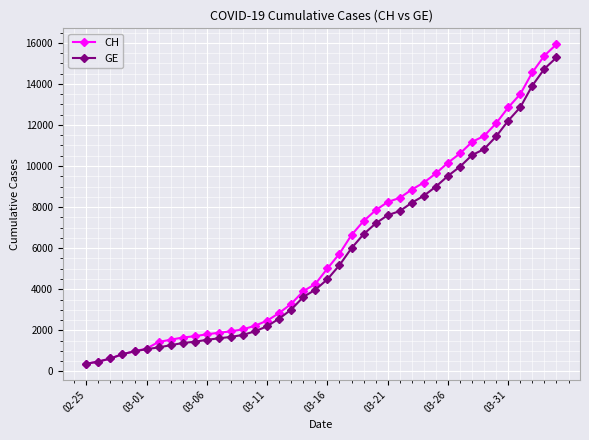

Which series has the widest spread of values?

CH